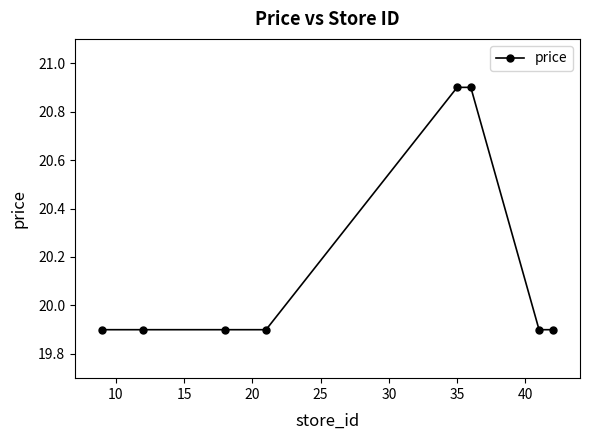

What is the smallest value displayed?

19.9